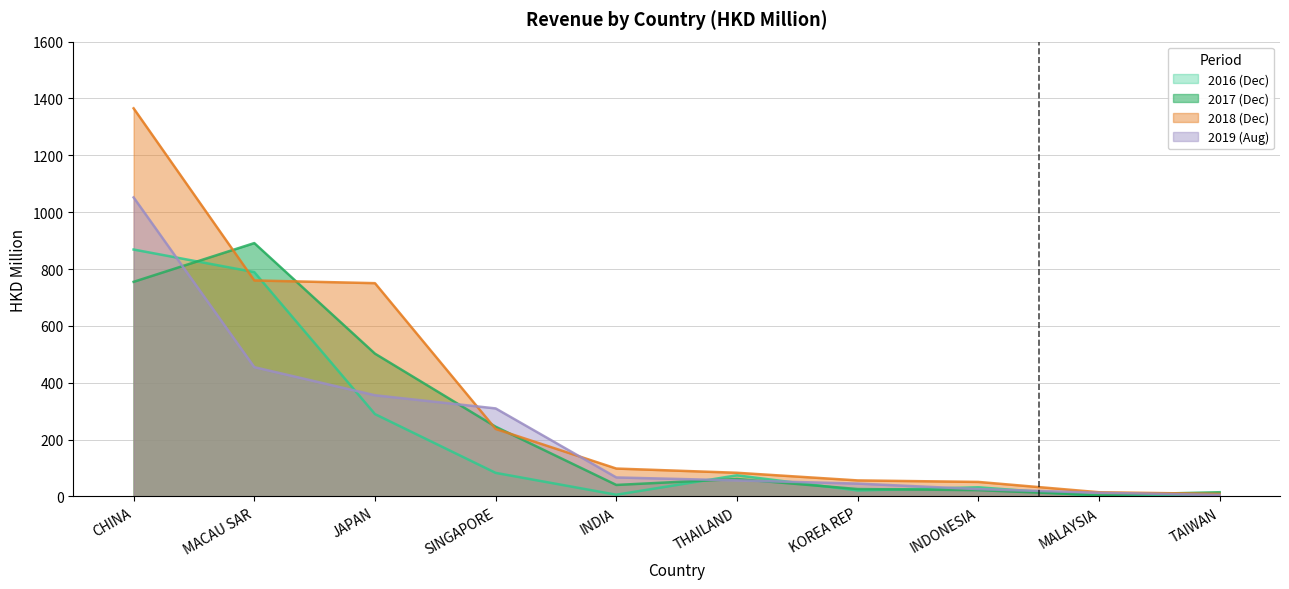

What is the value of the 201812 point at the 9th from the left?

14.9